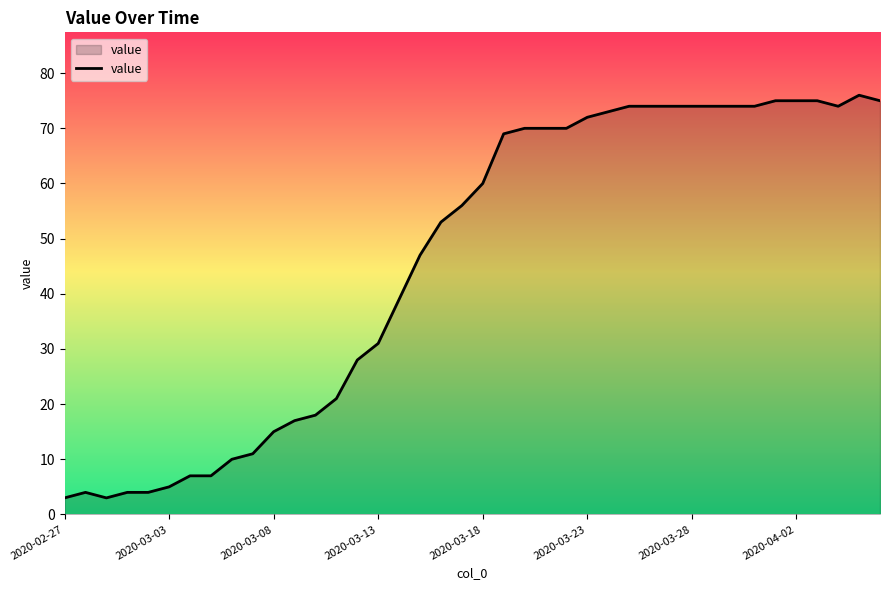

What is the minimum value shown in the chart?

3